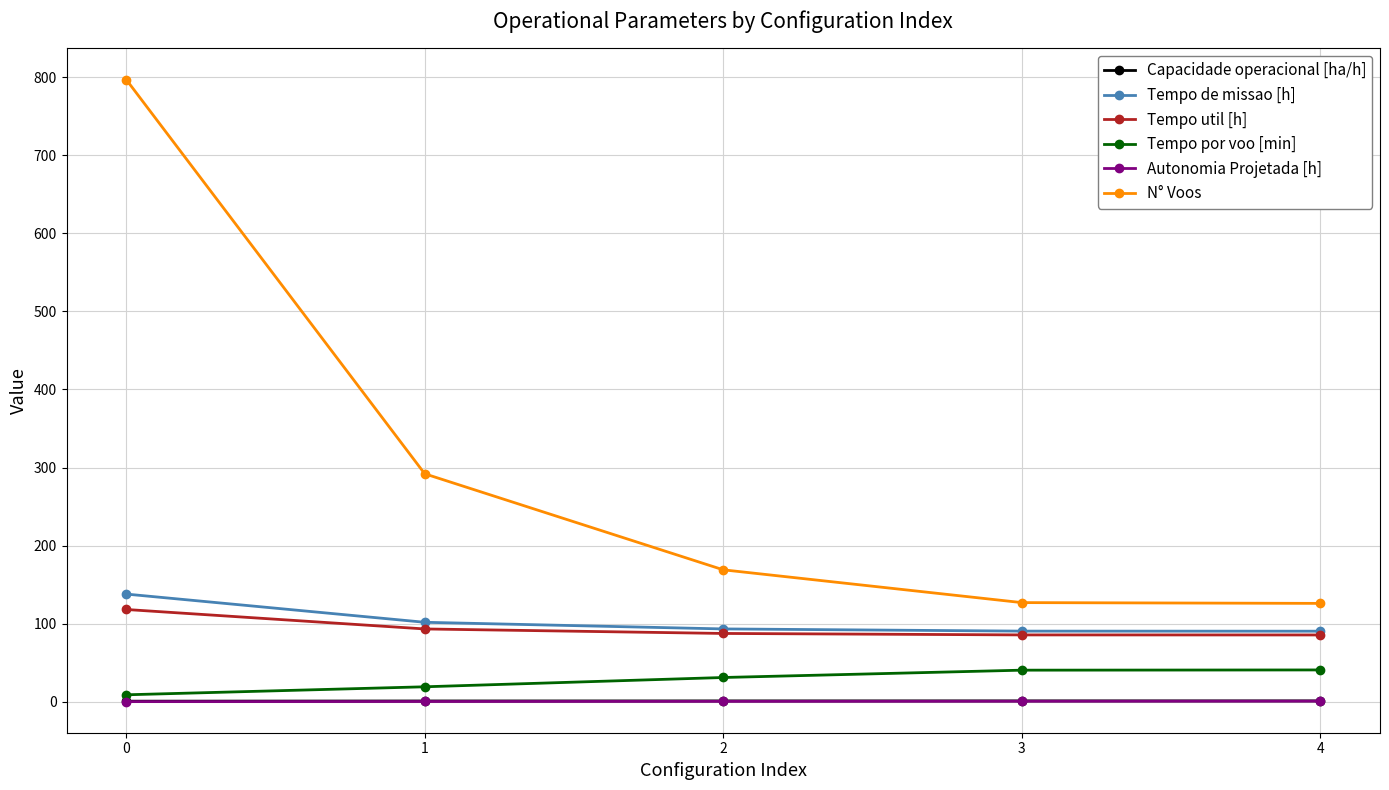

What is the sum of the Tempo de missao [h] values at 2 and 1?

195.1